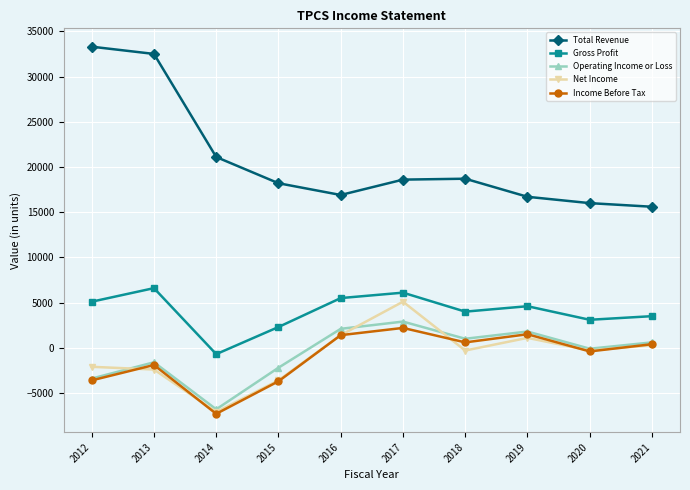

Which series has the largest total across all categories?

Total Revenue